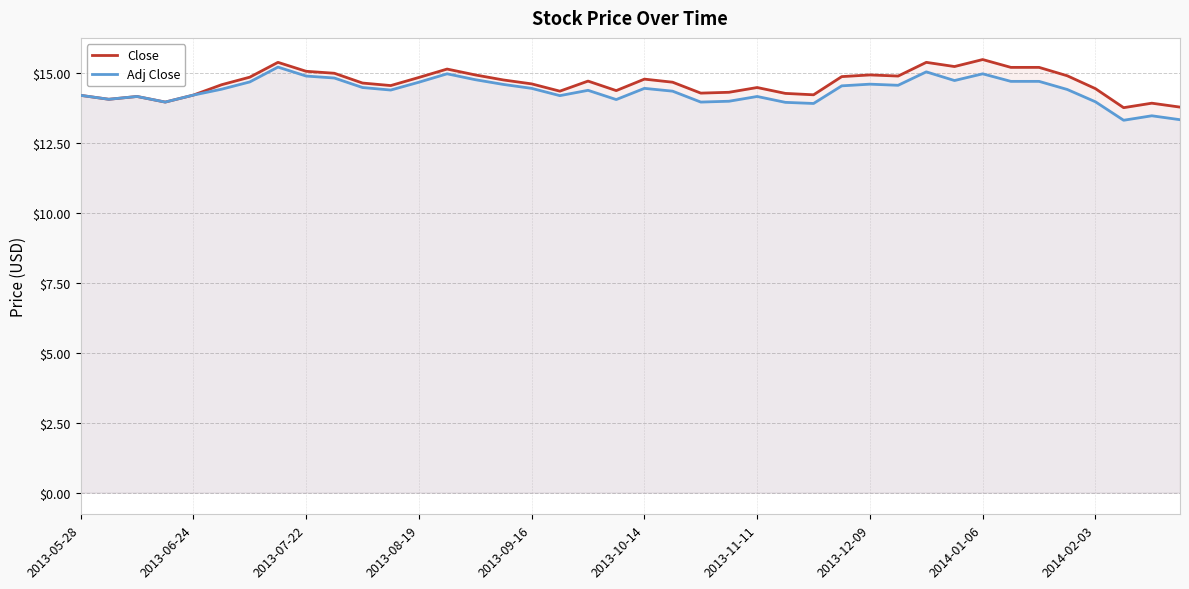

What is the smallest value displayed?

13.3